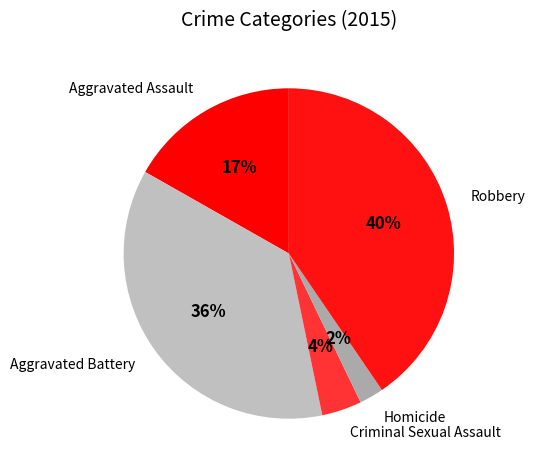

Which has a higher value, Robbery or Aggravated Assault?

Robbery